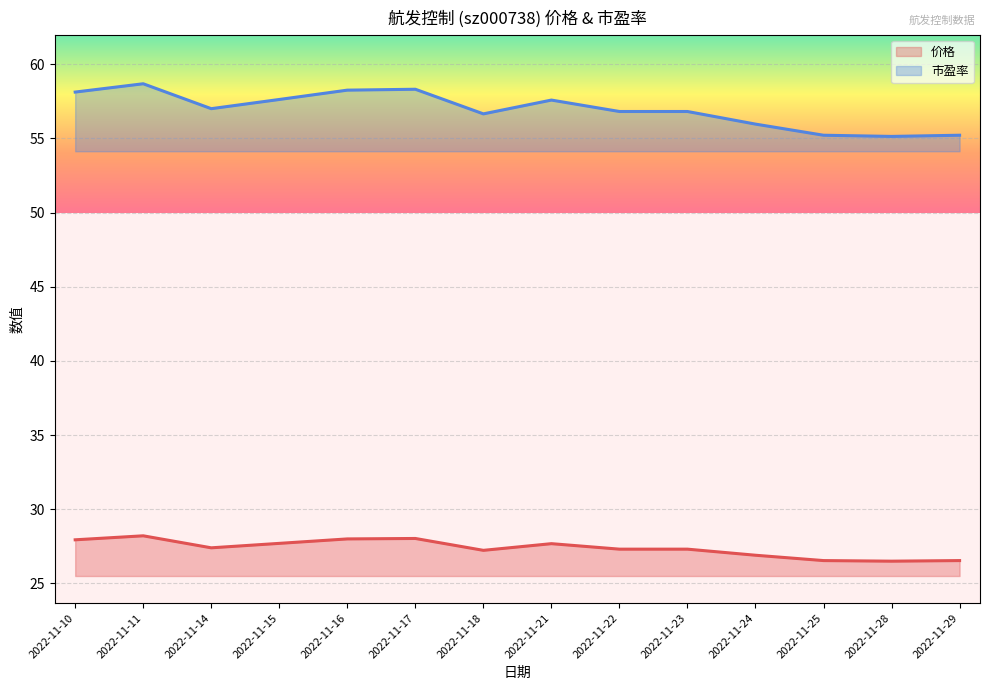

What are all the series names shown in the legend?

价格, 市盈率